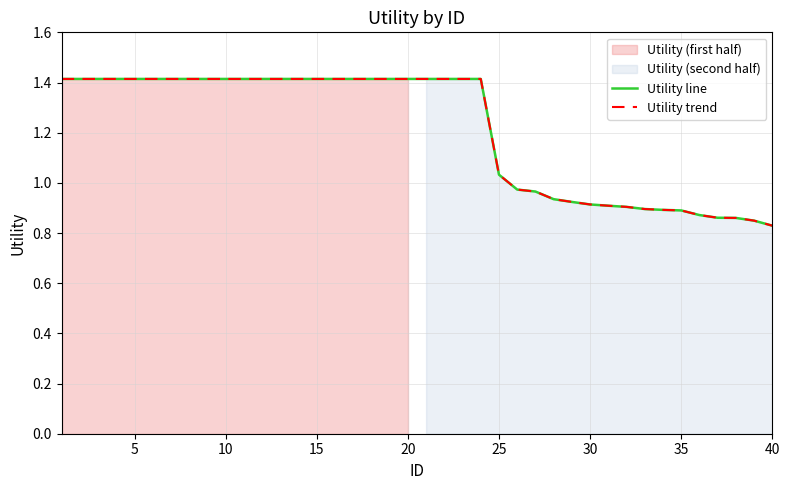

Rank the series by their maximum value, from highest to lowest.

Utility line, Utility trend